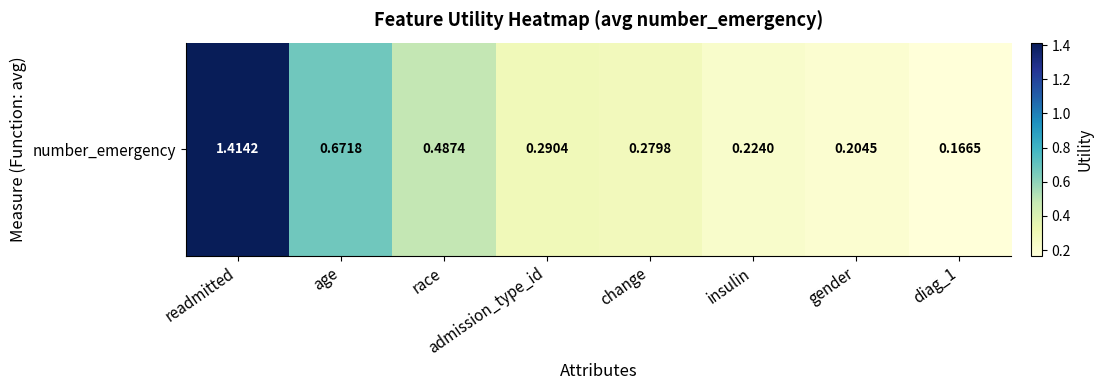

Count the values in the range 0 to 1.

7